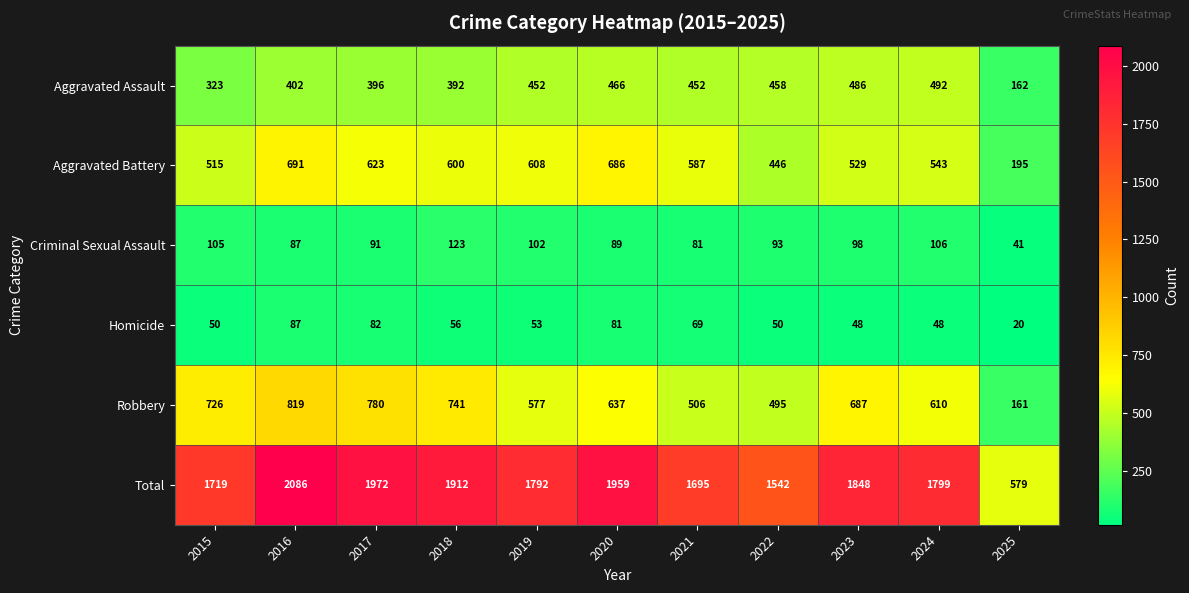

What is the difference between the Total values at 2015 and 2017?

253